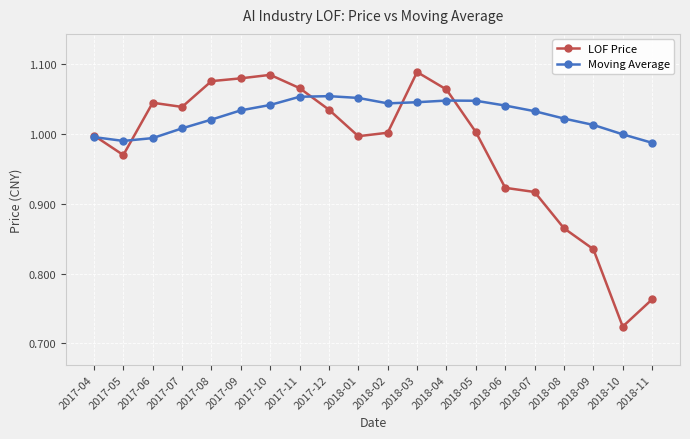

True or false: Moving Average has more than 0 points higher than both neighbors.

True